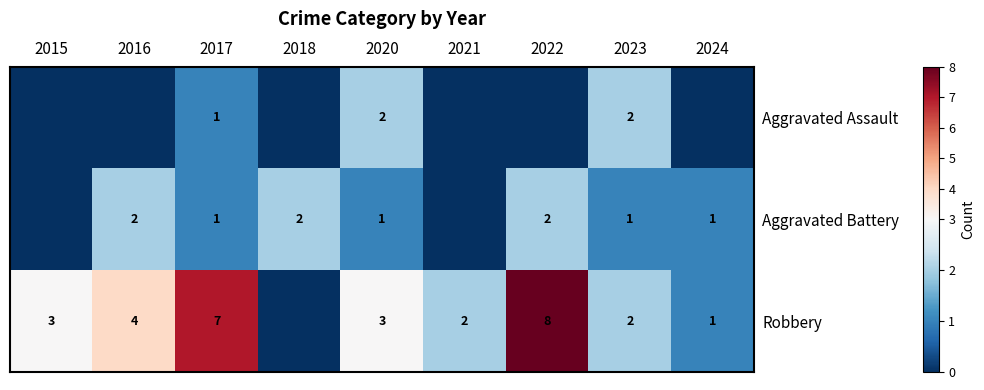

True or false: Robbery has a value of 3 at 2020.

True